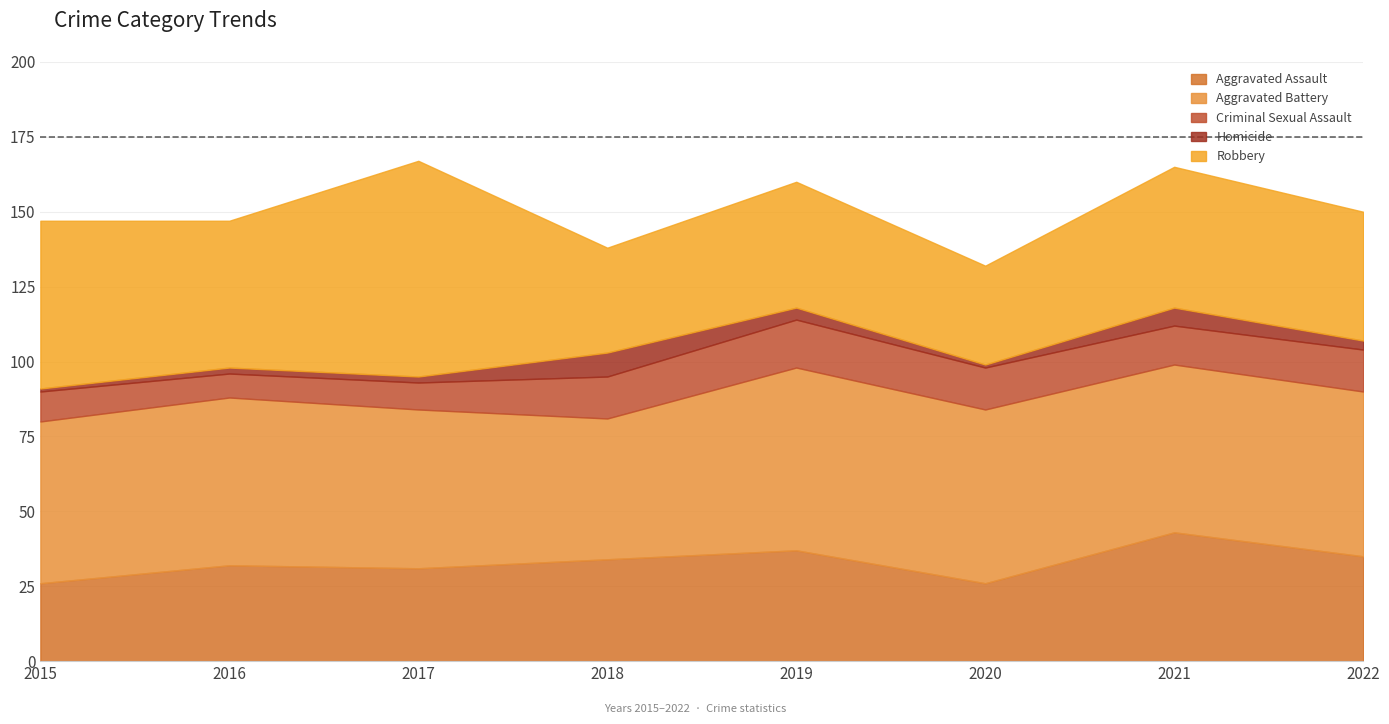

The value of Aggravated Battery at 2015 is 79. True or false?

False